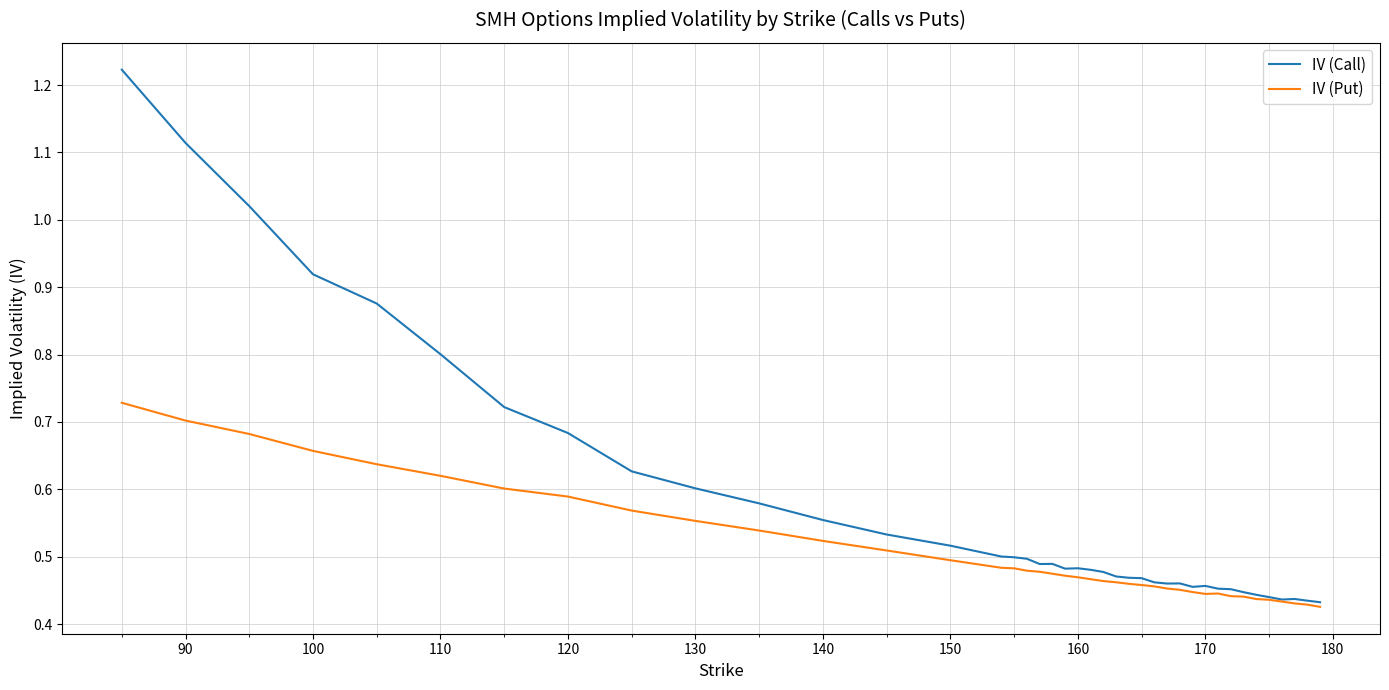

Which series has the largest total across all categories?

IV (Call)